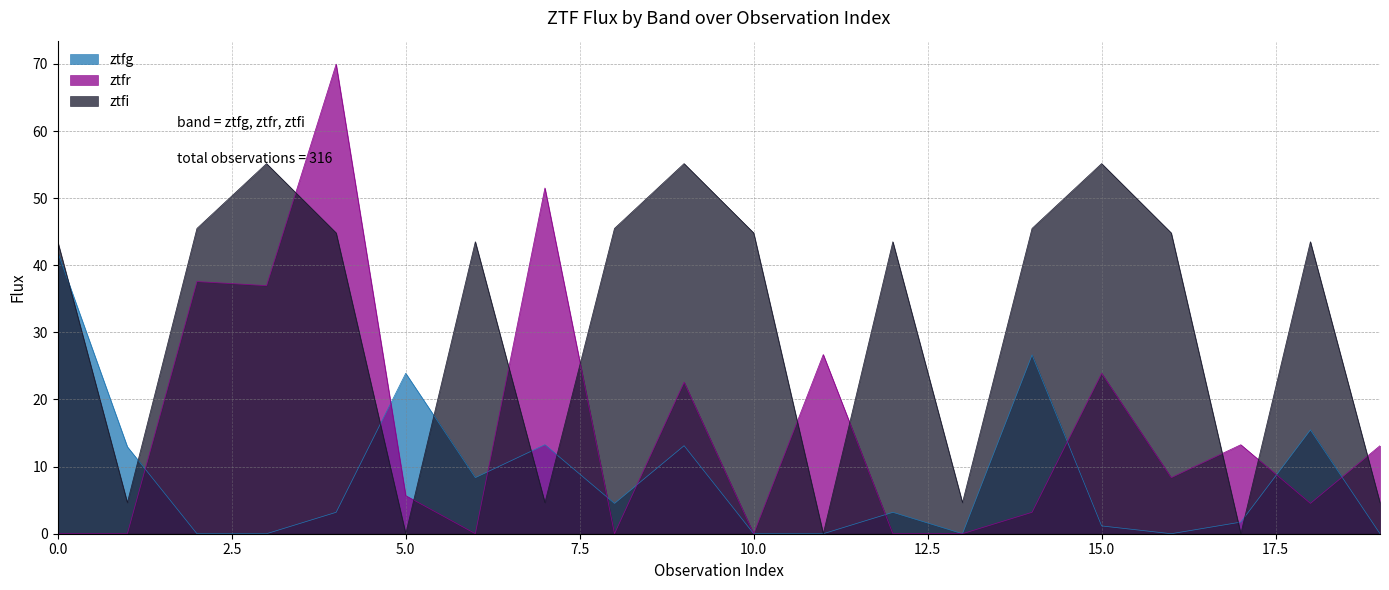

The ztfg series shows 1.2 at 15.0. True or false?

True